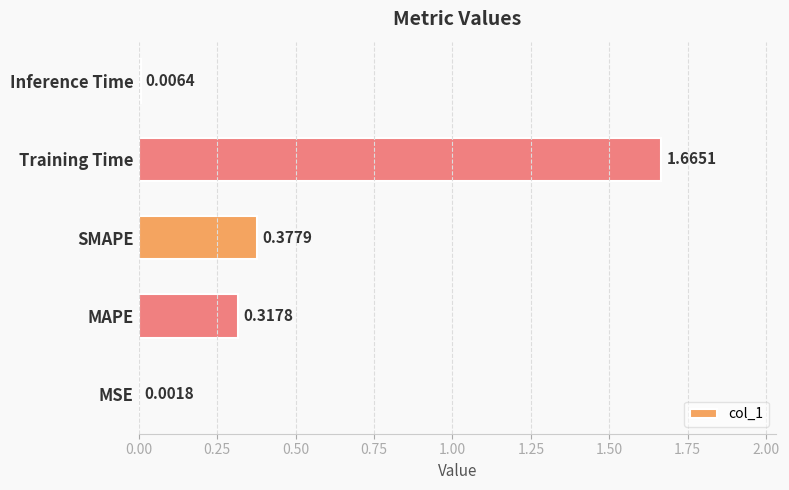

What is the change in value from SMAPE to Inference Time?

-0.4